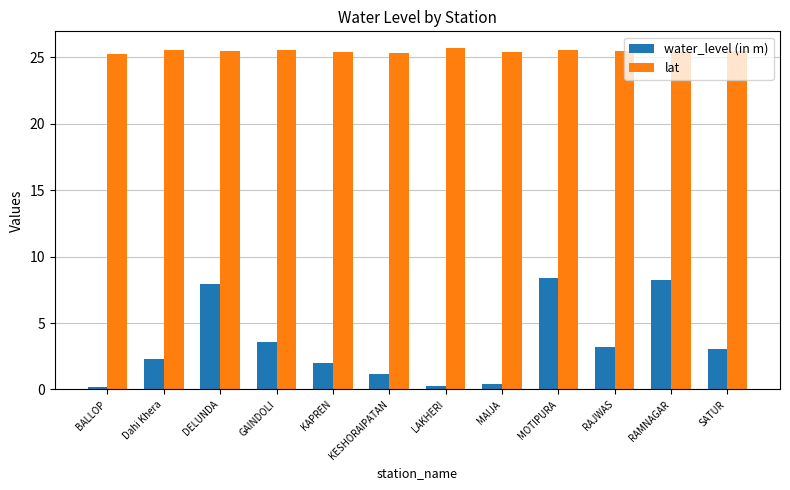

What is the minimum value shown in the chart?

0.2